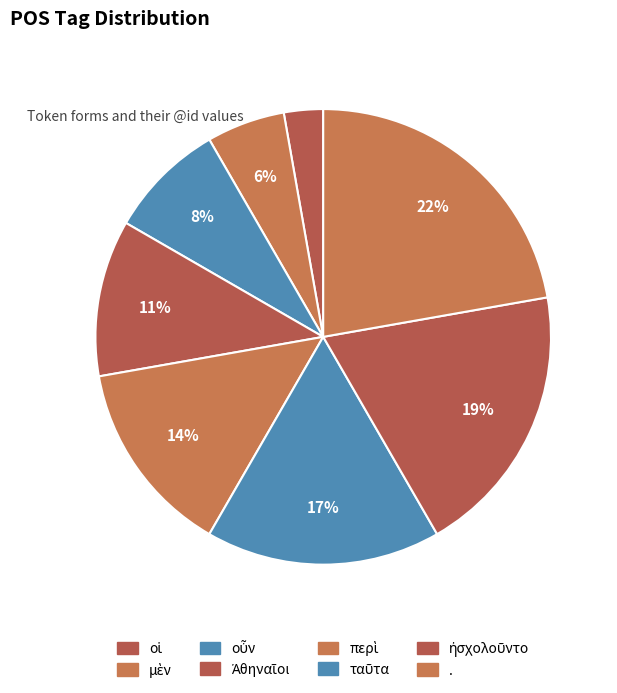

Which slice is the smallest?

οἱ